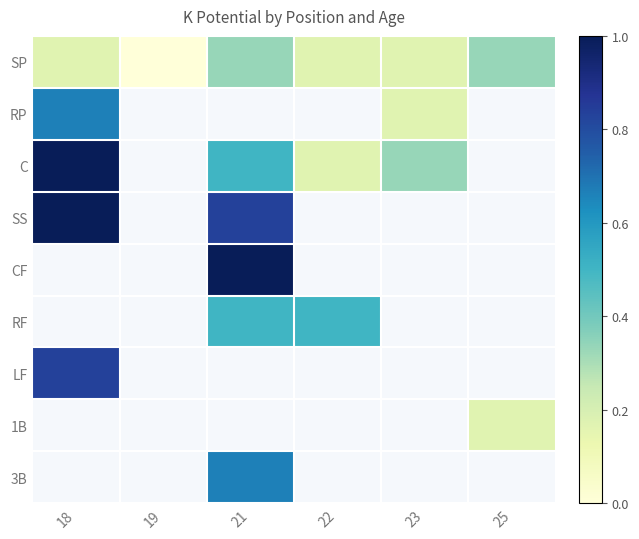

What is the sum of the C values at 23 and 21?

0.8